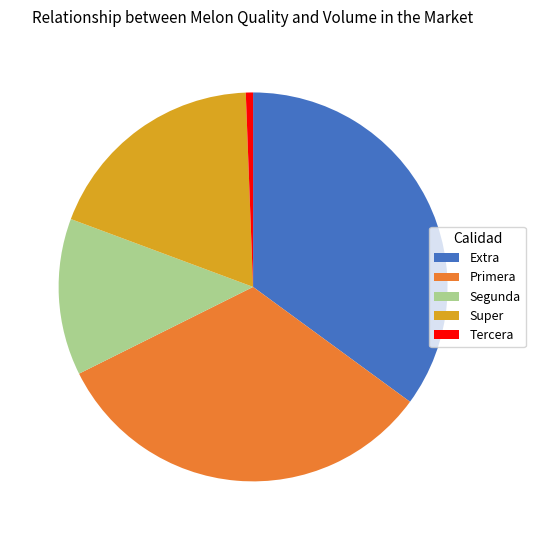

Does any single category account for the majority?

No